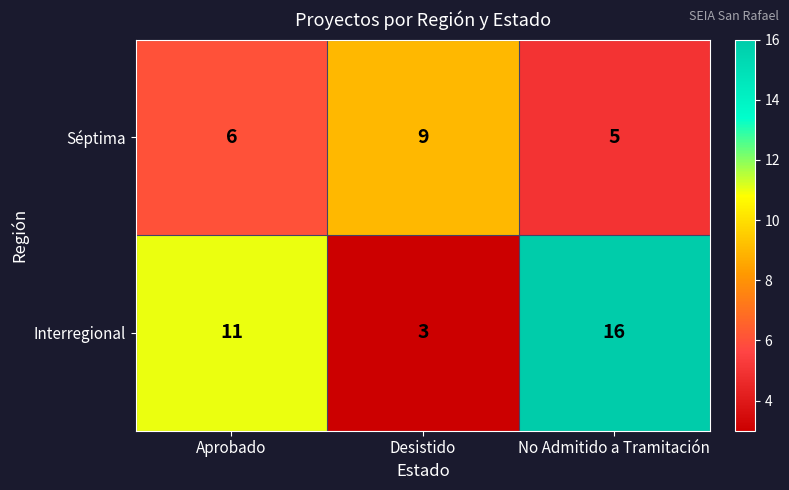

How many data points does each series have?

3